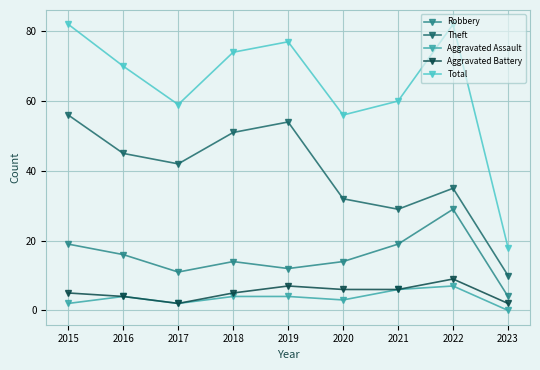

What is the total value across all series at 2015?

164